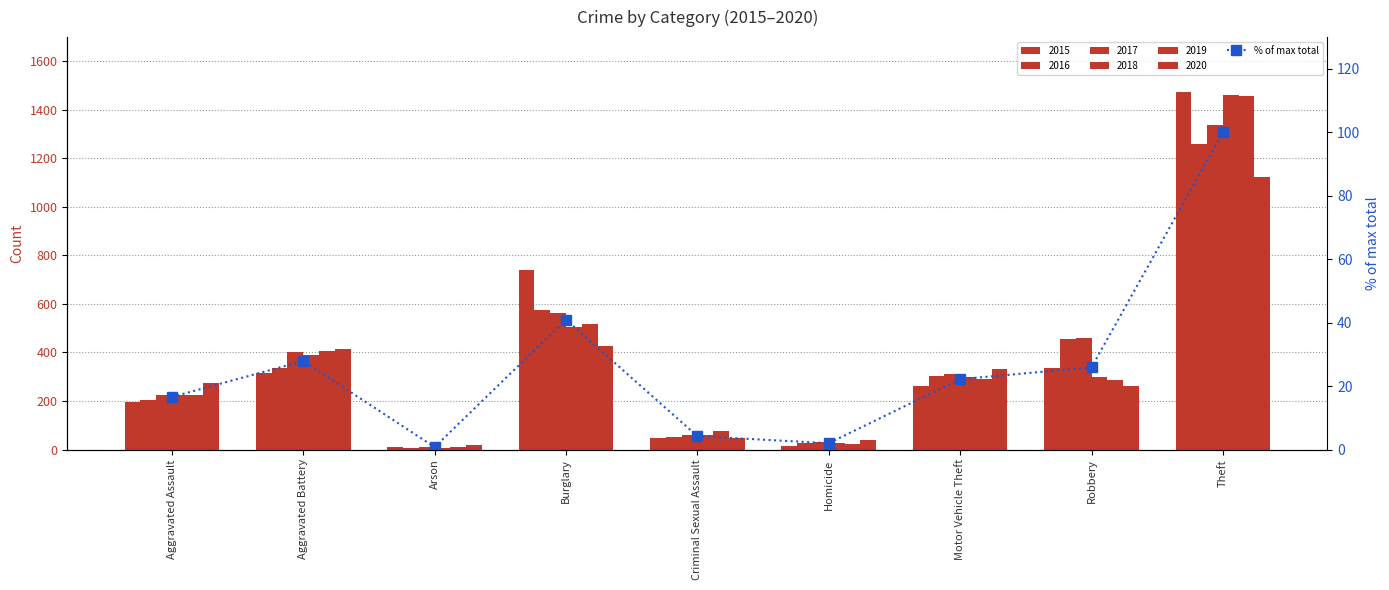

Rank the categories by value from lowest to highest.

Arson, Homicide, Criminal Sexual Assault, Aggravated Assault, Motor Vehicle Theft, Robbery, Aggravated Battery, Burglary, Theft